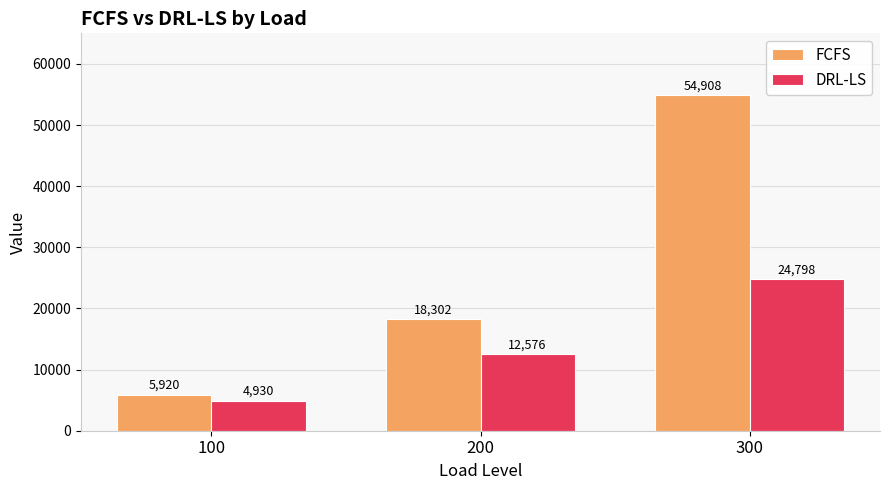

What is the spread (max minus min) of values at 200?

5726